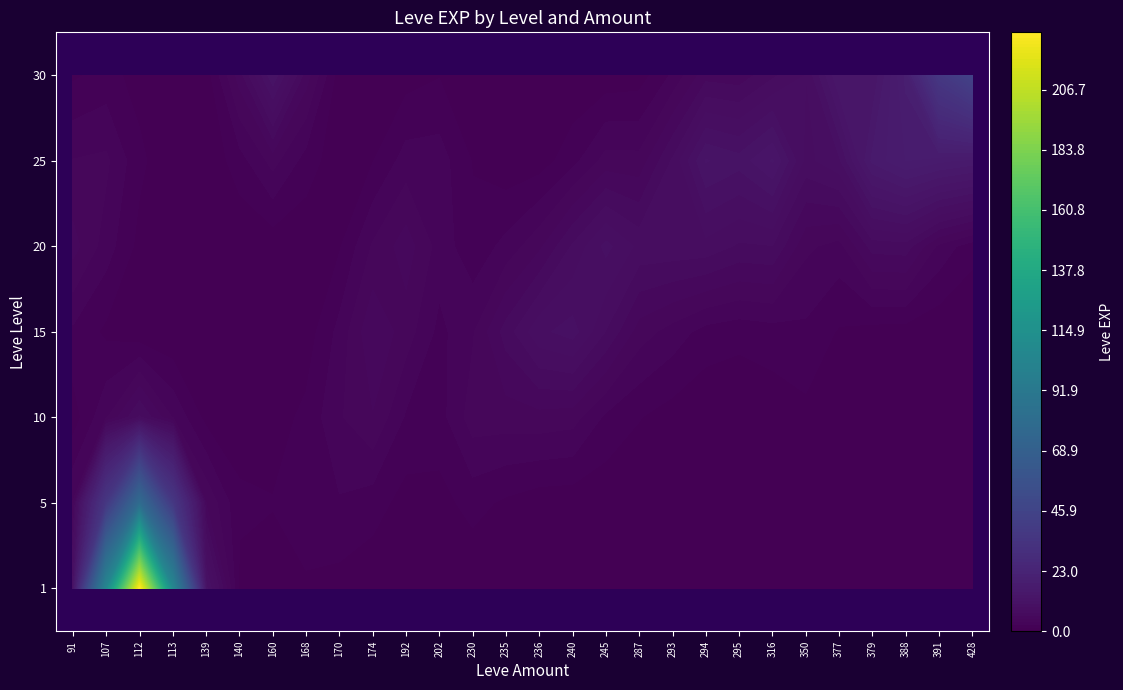

Between 168 and 230, which is larger?

168